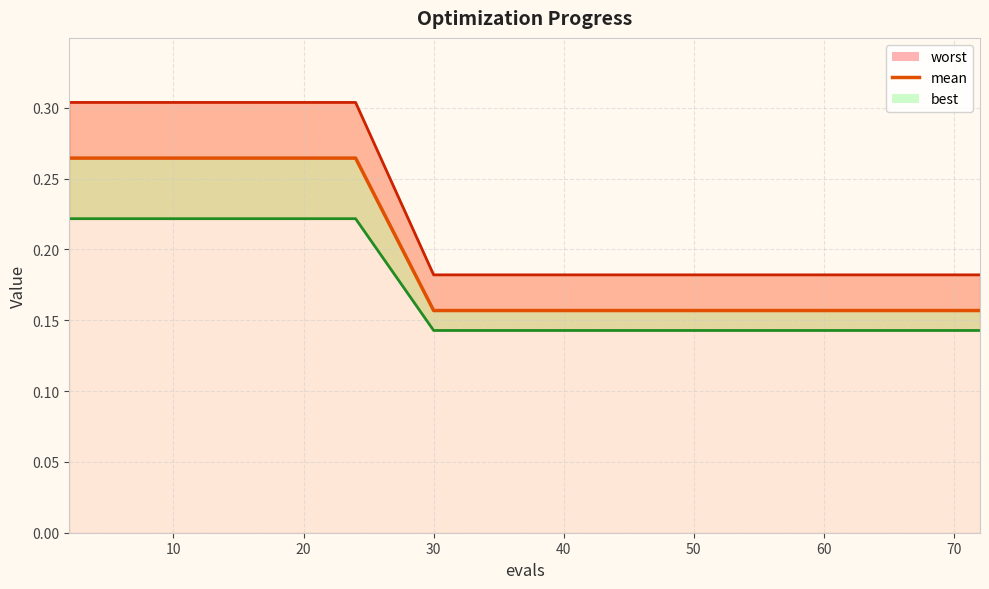

Count the values in the range 0 to 1.

15